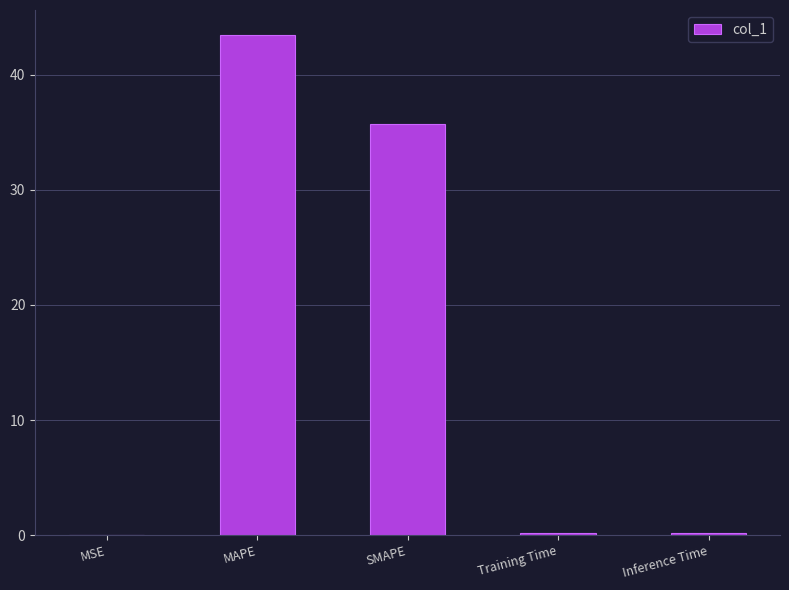

What is the sum of all values?

79.5